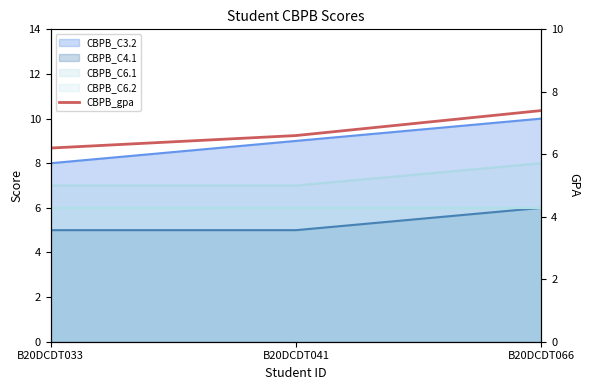

Which category has the lowest value across all series?

B20DCDT033